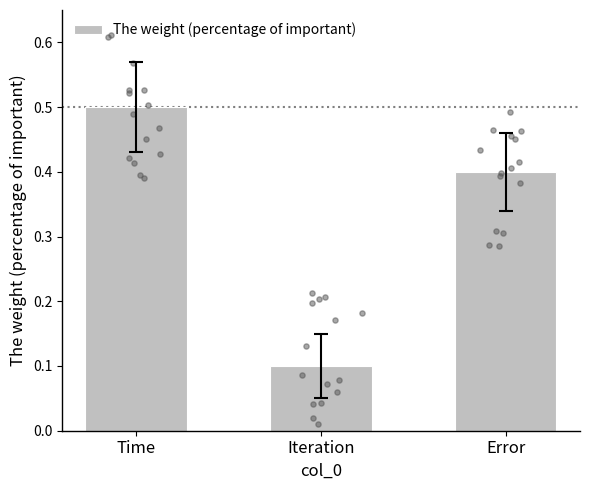

What is the change in value from Time to Error?

-0.1